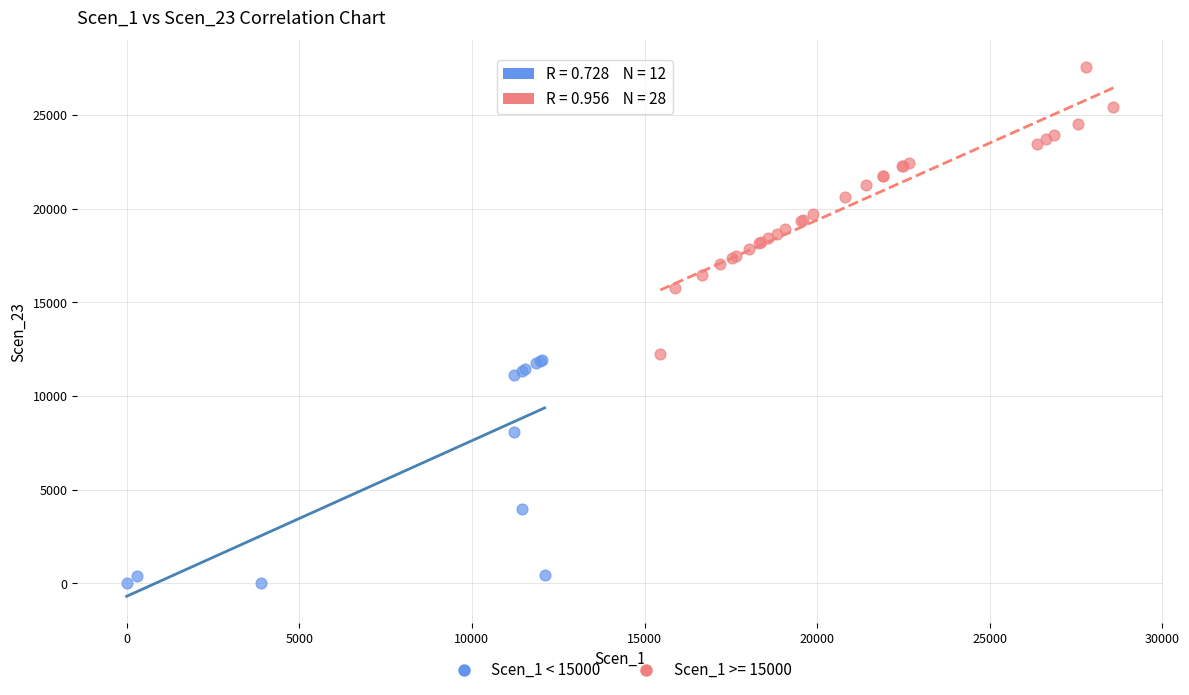

Which series reaches the maximum Y coordinate?

Scen_1 >= 15000